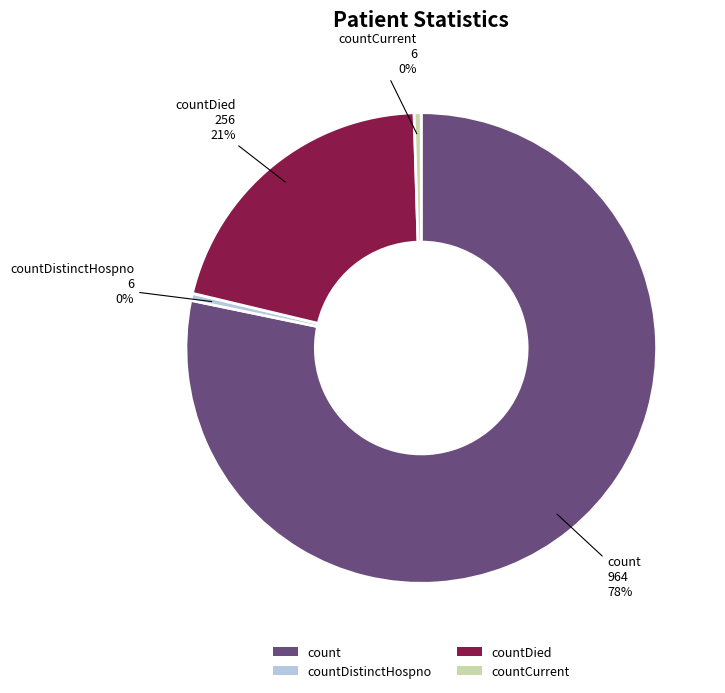

Which category has the biggest portion of the pie?

count